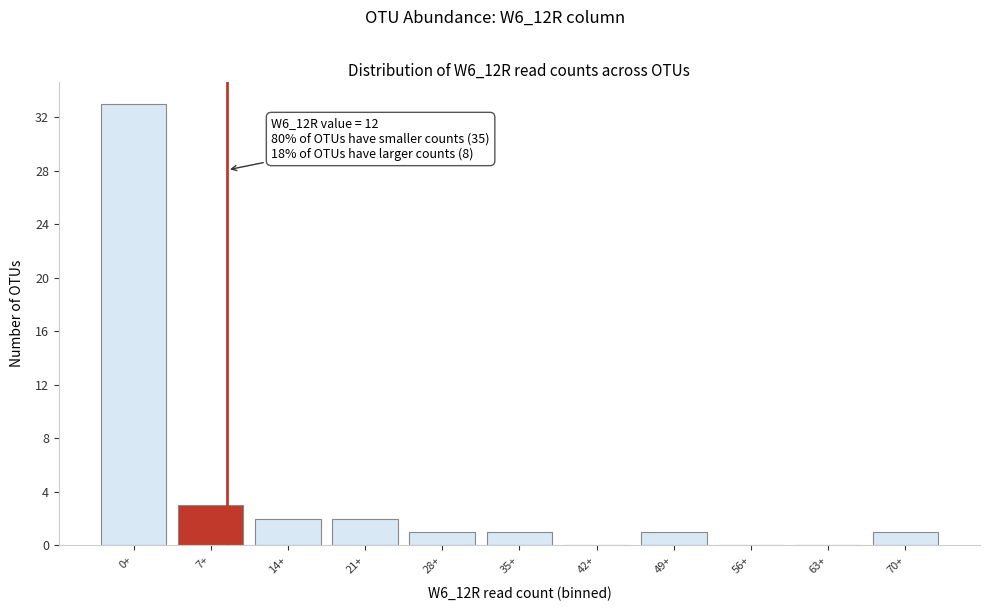

Reading right to left, list all the values displayed in this chart.

70+=1	63+=0	56+=0	49+=1	42+=0	35+=1	28+=1	21+=2	14+=2	7+=3	0+=33